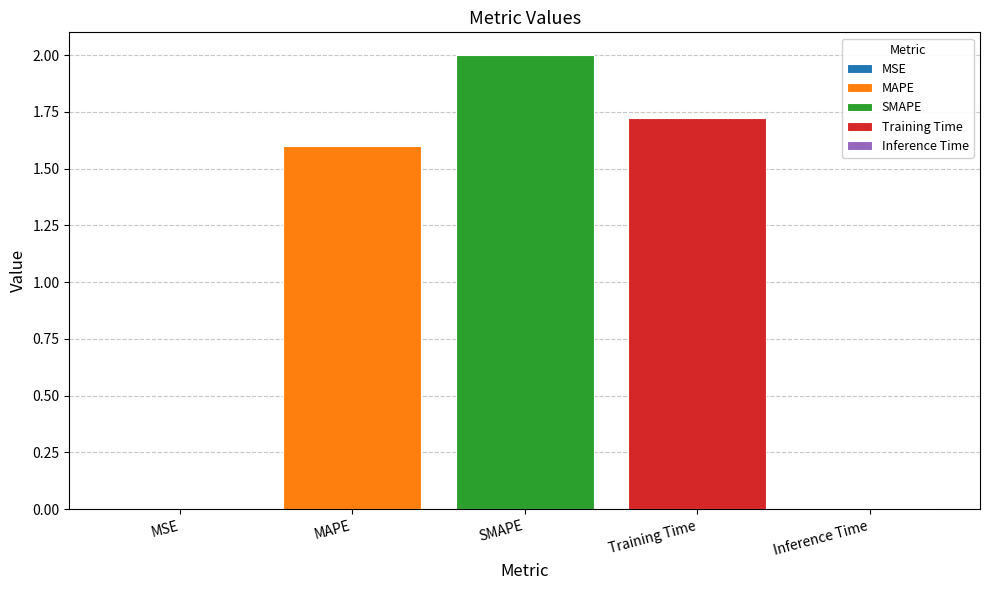

What is the greatest value displayed?

2.0